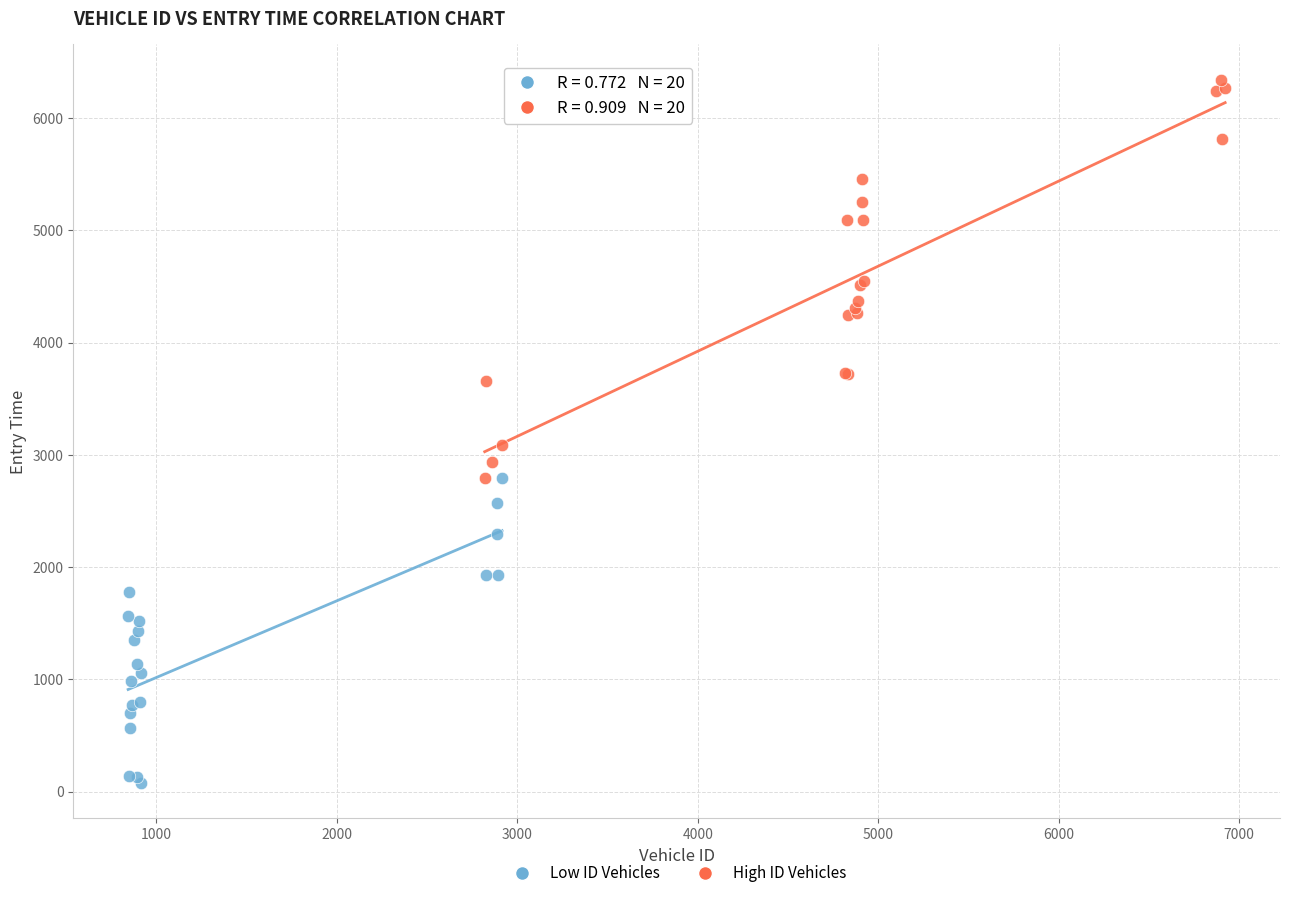

Which series reaches the minimum Y coordinate?

Low ID Vehicles